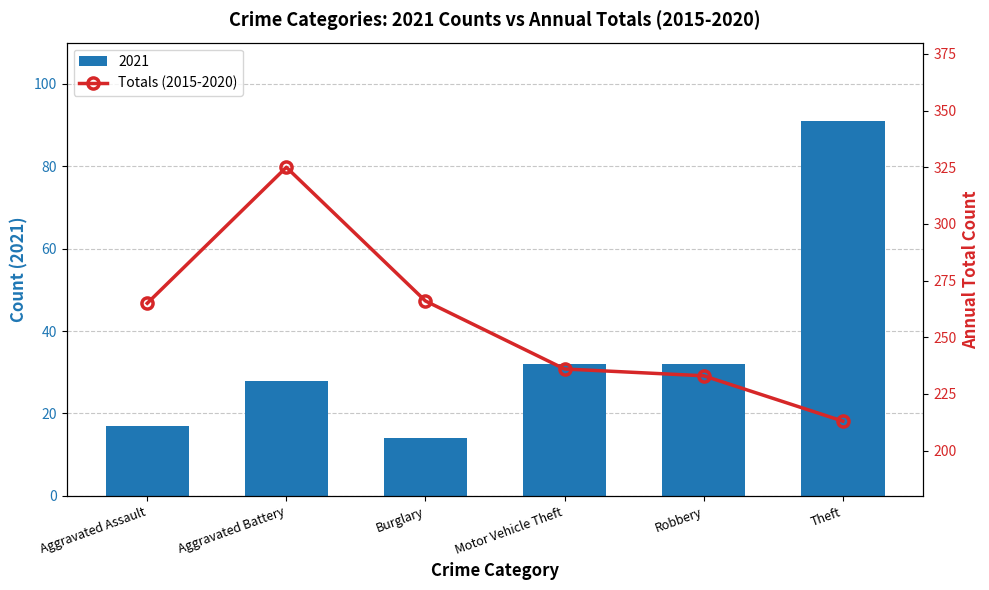

At which label does 2021 reach its minimum?

Burglary